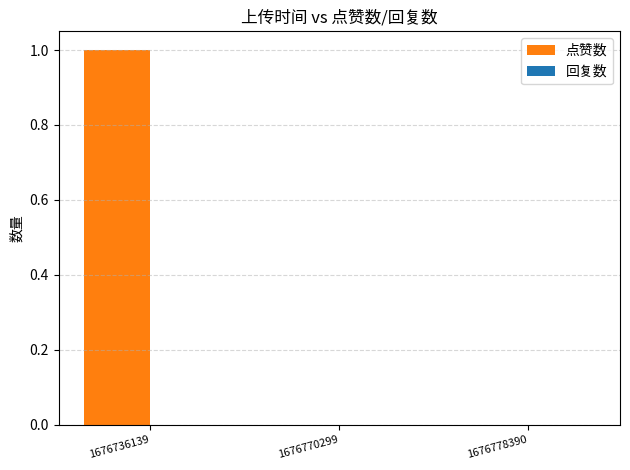

Which has a higher value, 1676770299 or 1676736139?

1676736139